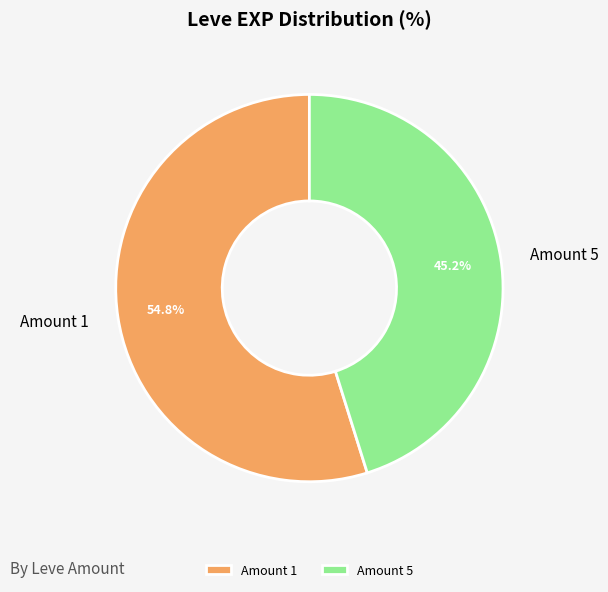

Which has a higher value, Amount 5 or Amount 1?

Amount 1